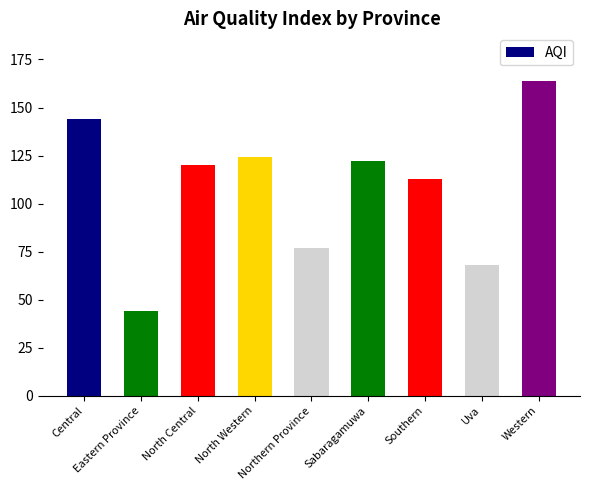

How many bars are there in total?

9